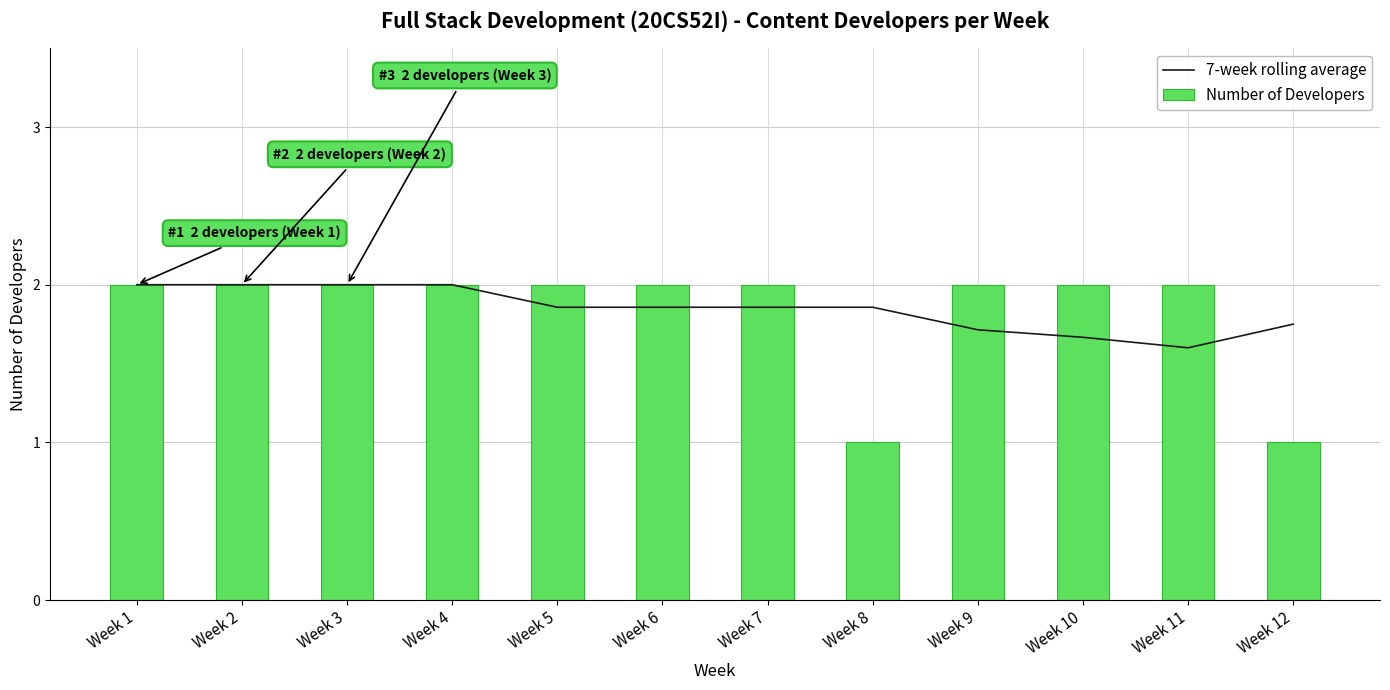

List the labels in order of Number of Developers value, smallest first.

Week 8, Week 12, Week 1, Week 2, Week 3, Week 4, Week 5, Week 6, Week 7, Week 9, Week 10, Week 11